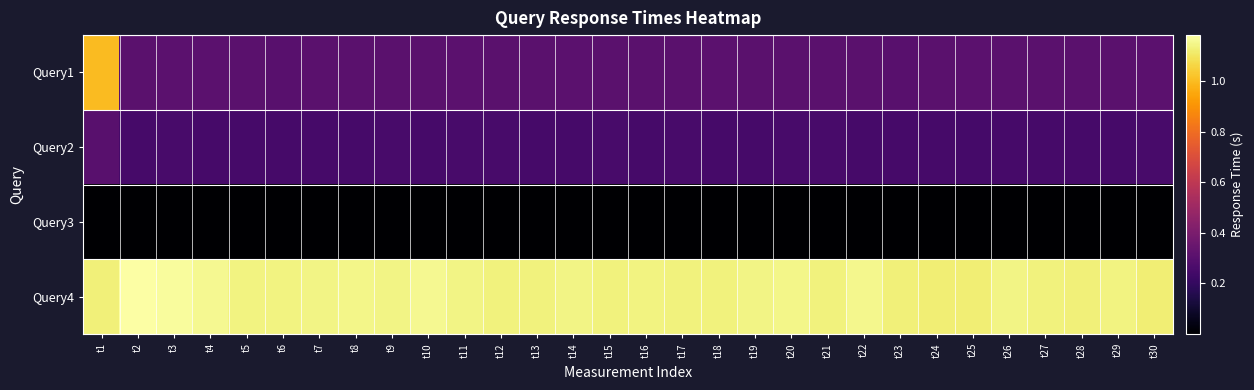

Reading left to right, what are all the values shown in this chart?

Query1: t1=1.0	t2=0.3	t3=0.3	t4=0.3	t5=0.3	t6=0.3	t7=0.3	t8=0.3	t9=0.3	t10=0.3	t11=0.3	t12=0.3	t13=0.3	t14=0.3	t15=0.3	t16=0.3	t17=0.3	t18=0.3	t19=0.3	t20=0.3	t21=0.3	t22=0.3	t23=0.3	t24=0.3	t25=0.3	t26=0.3	t27=0.3	t28=0.3	t29=0.3	t30=0.3
Query2: t1=0.3	t2=0.3	t3=0.3	t4=0.3	t5=0.3	t6=0.3	t7=0.3	t8=0.3	t9=0.3	t10=0.3	t11=0.3	t12=0.3	t13=0.3	t14=0.3	t15=0.3	t16=0.2	t17=0.3	t18=0.3	t19=0.3	t20=0.3	t21=0.3	t22=0.3	t23=0.3	t24=0.3	t25=0.2	t26=0.3	t27=0.3	t28=0.3	t29=0.3	t30=0.3
Query3: t1=0.0	t2=0.0	t3=0.0	t4=0.0	t5=0.0	t6=0.0	t7=0.0	t8=0.0	t9=0.0	t10=0.0	t11=0.0	t12=0.0	t13=0.0	t14=0.0	t15=0.0	t16=0.0	t17=0.0	t18=0.0	t19=0.0	t20=0.0	t21=0.0	t22=0.0	t23=0.0	t24=0.0	t25=0.0	t26=0.0	t27=0.0	t28=0.0	t29=0.0	t30=0.0
Query4: t1=1.1	t2=1.2	t3=1.2	t4=1.2	t5=1.1	t6=1.1	t7=1.1	t8=1.1	t9=1.1	t10=1.2	t11=1.1	t12=1.1	t13=1.1	t14=1.1	t15=1.1	t16=1.1	t17=1.1	t18=1.1	t19=1.1	t20=1.1	t21=1.1	t22=1.2	t23=1.1	t24=1.1	t25=1.1	t26=1.1	t27=1.1	t28=1.1	t29=1.1	t30=1.1